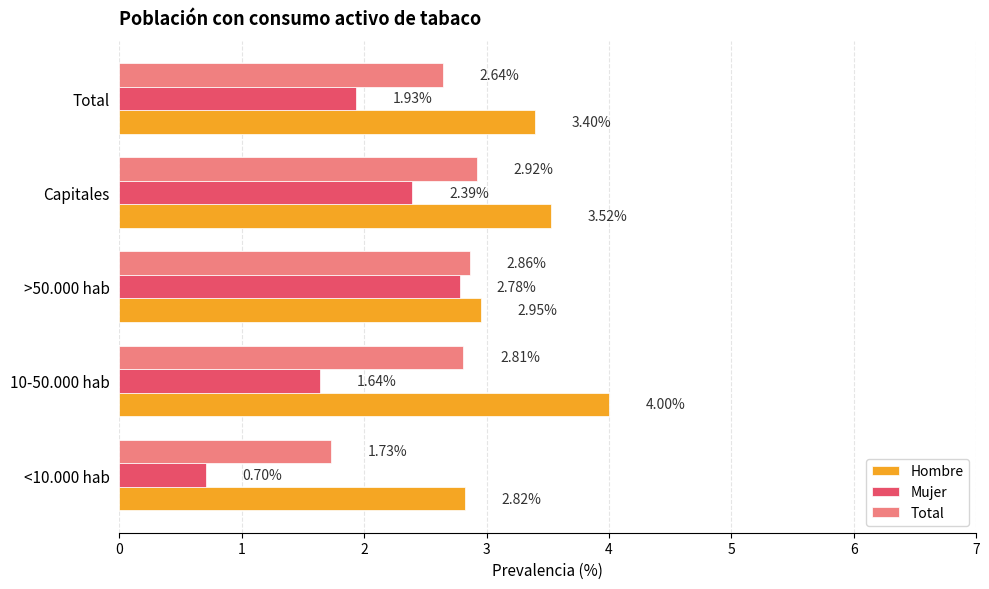

At how many categories does at least one series exceed 3?

3